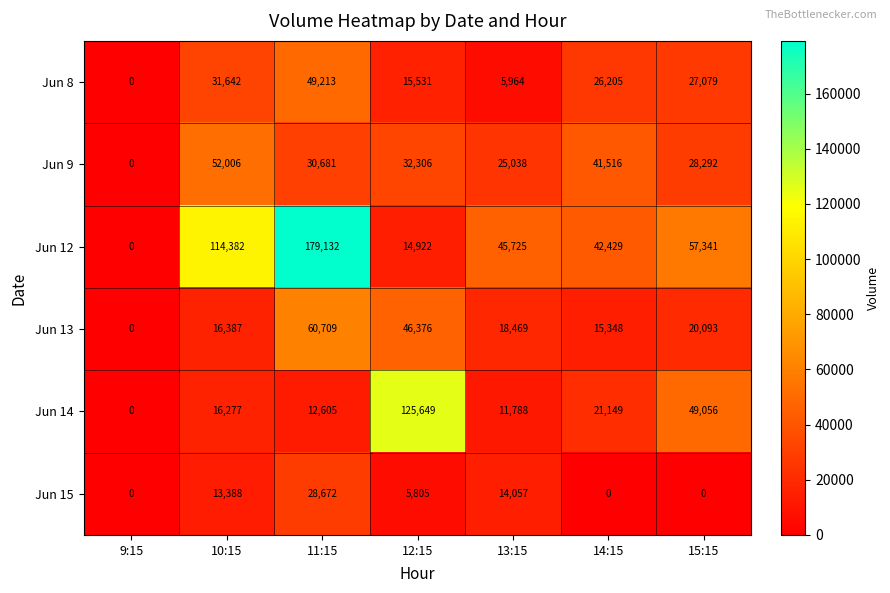

At how many categories does at least one series exceed 131667?

1